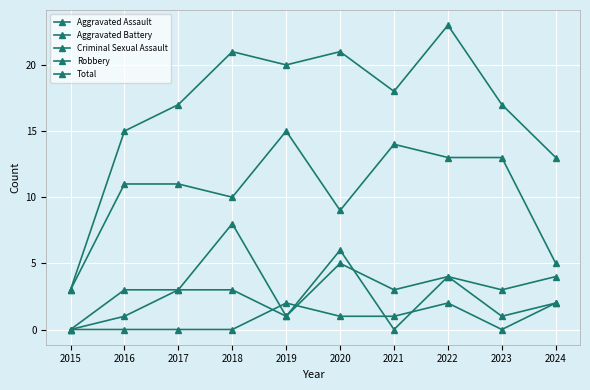

Is it true that Aggravated Battery equals 5 at 2020?

True